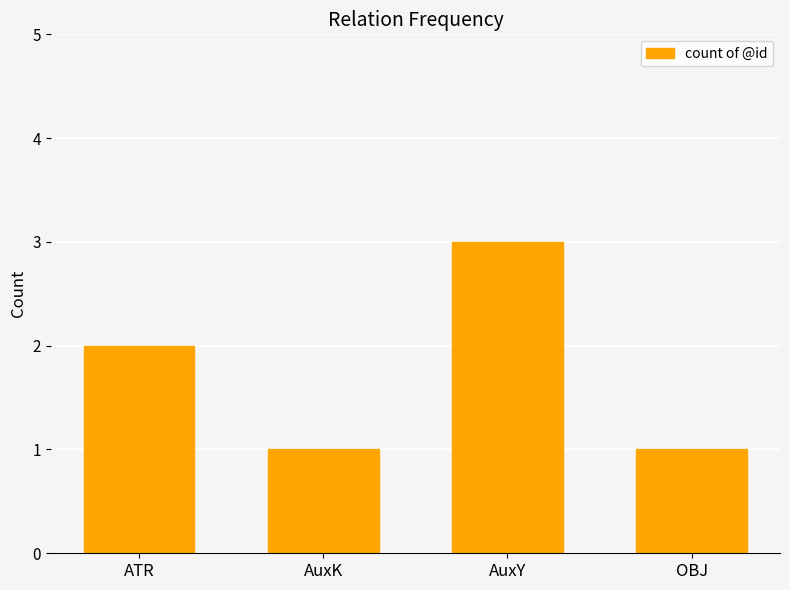

How many values are below 2?

2